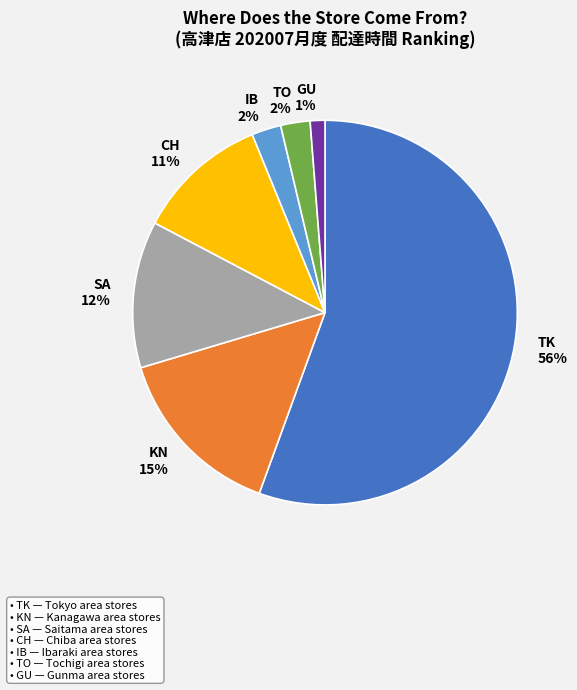

Which slice is the smallest?

GU